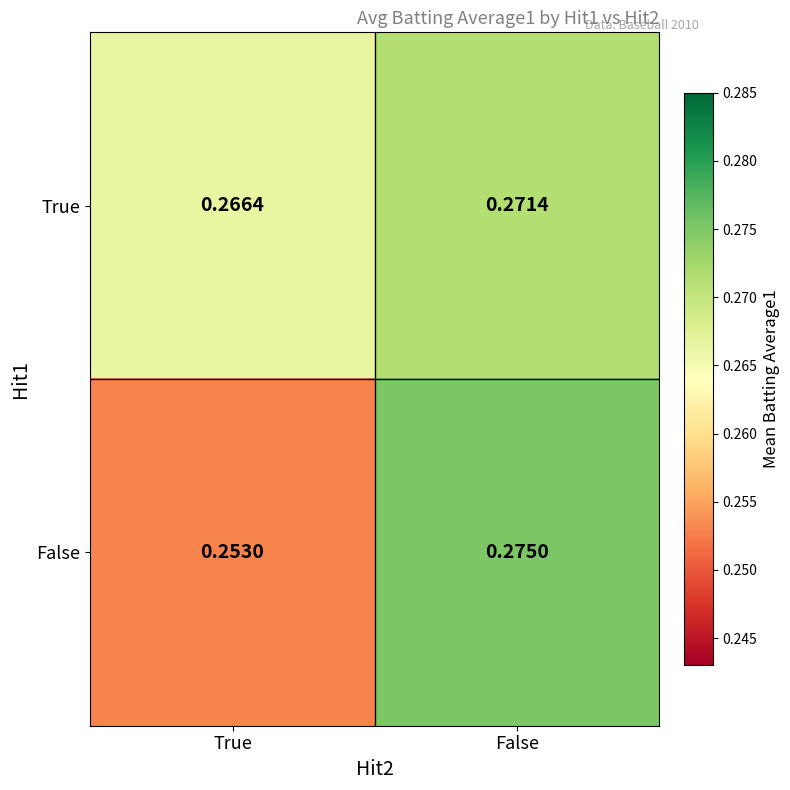

At which label does True reach its minimum?

True